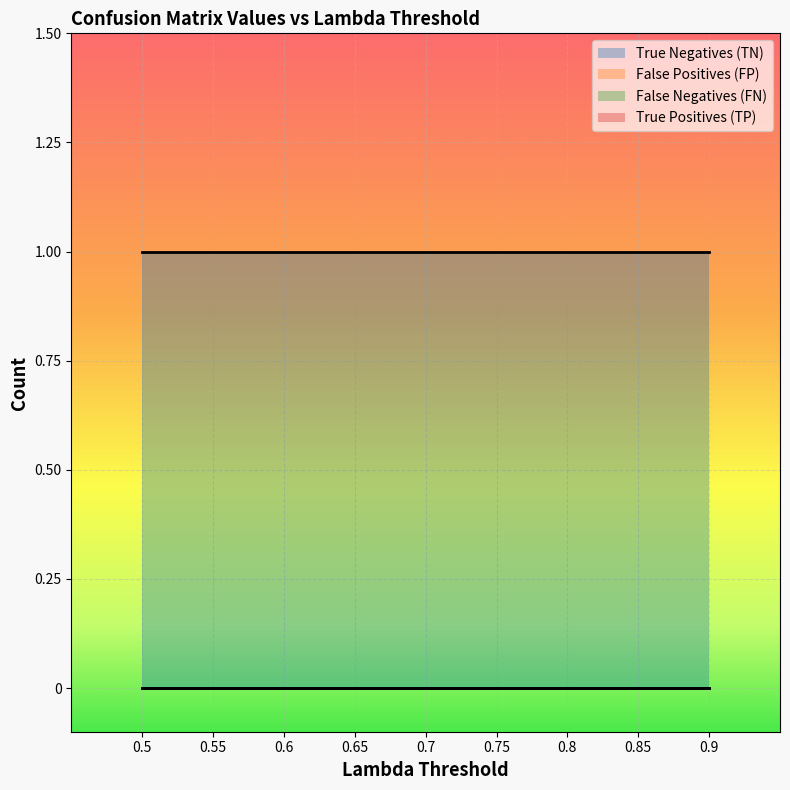

True or false: True Positives (TP) has more than 1 points higher than both neighbors.

False